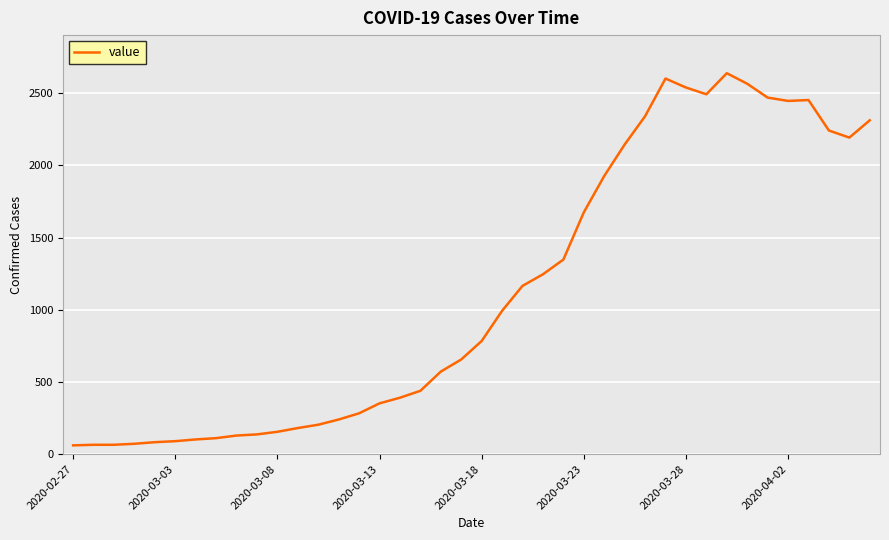

What is the maximum value shown in the chart?

2639